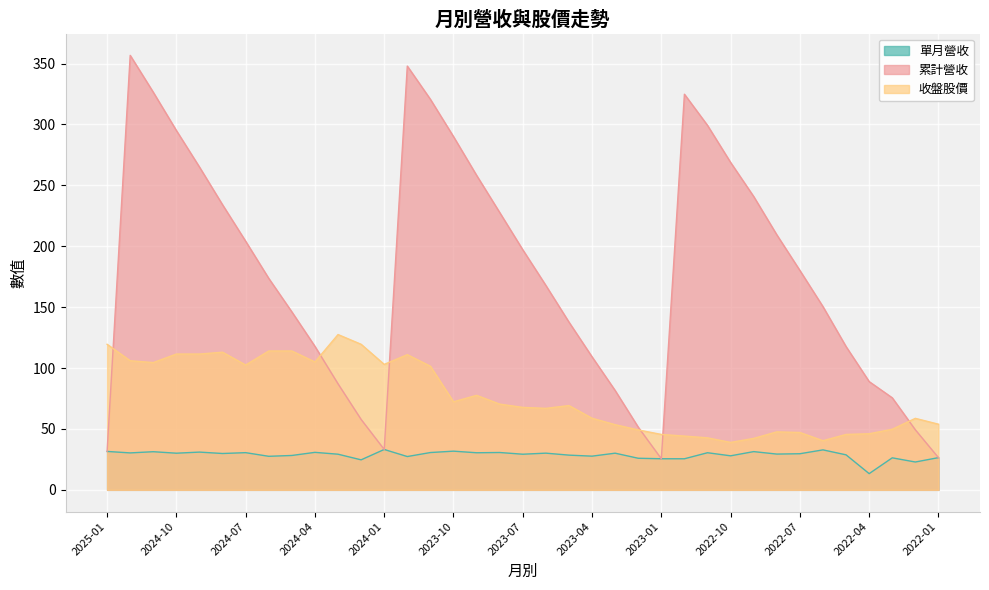

True or false: 收盤股價 and 單月營收 cross at least once.

False